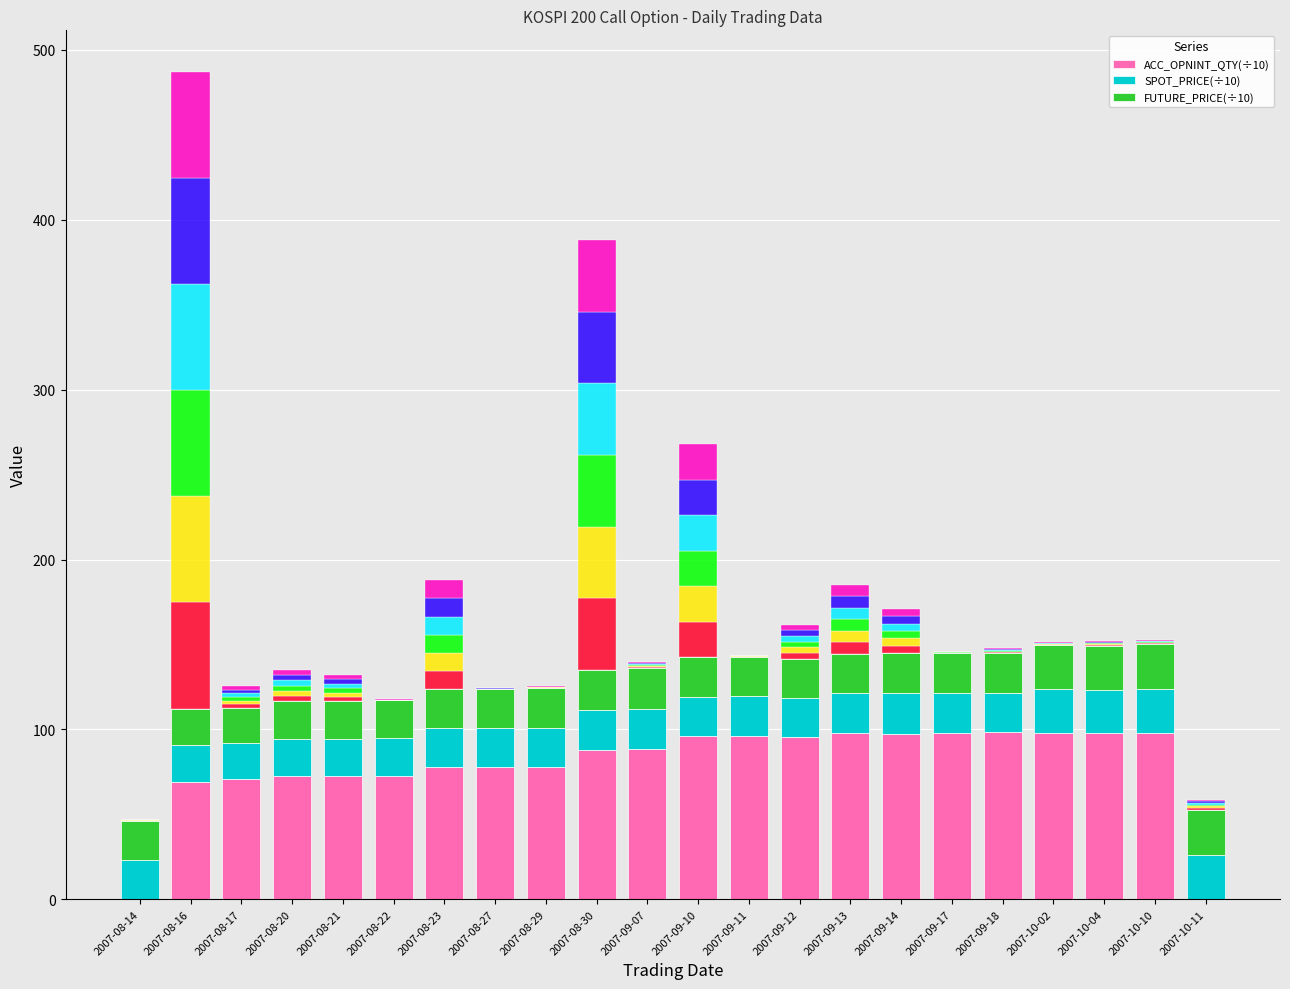

At which category is the sum across all series the highest?

2007-08-16